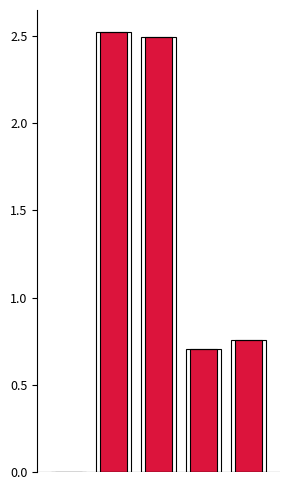

The value at 2 is 4.3. True or false?

False